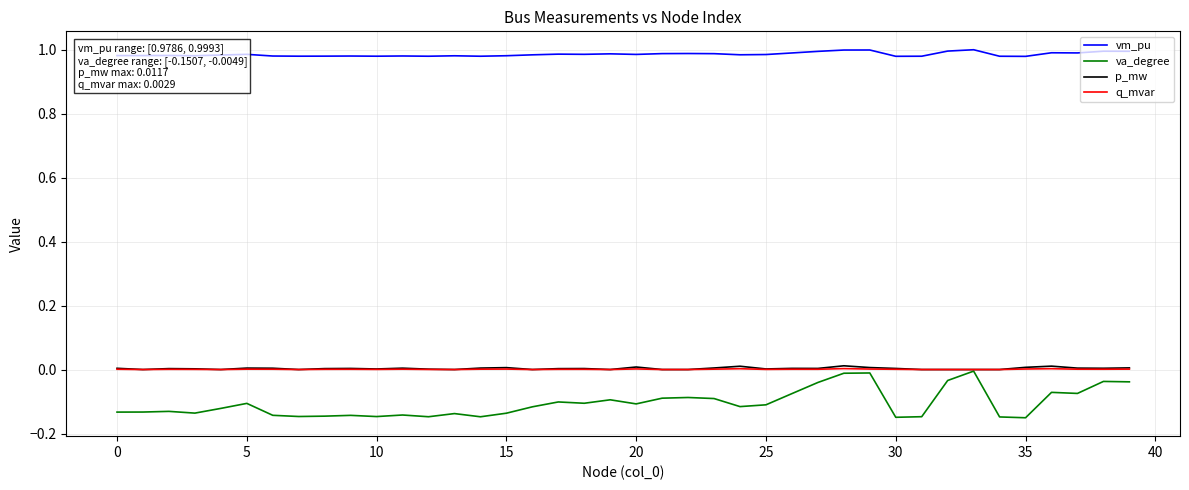

True or false: vm_pu and va_degree cross at least once.

False